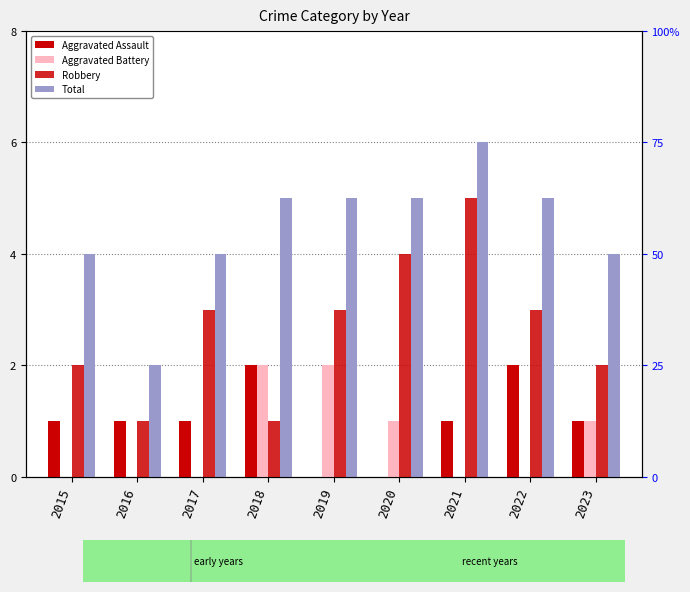

What is the sum of all Total values?

40